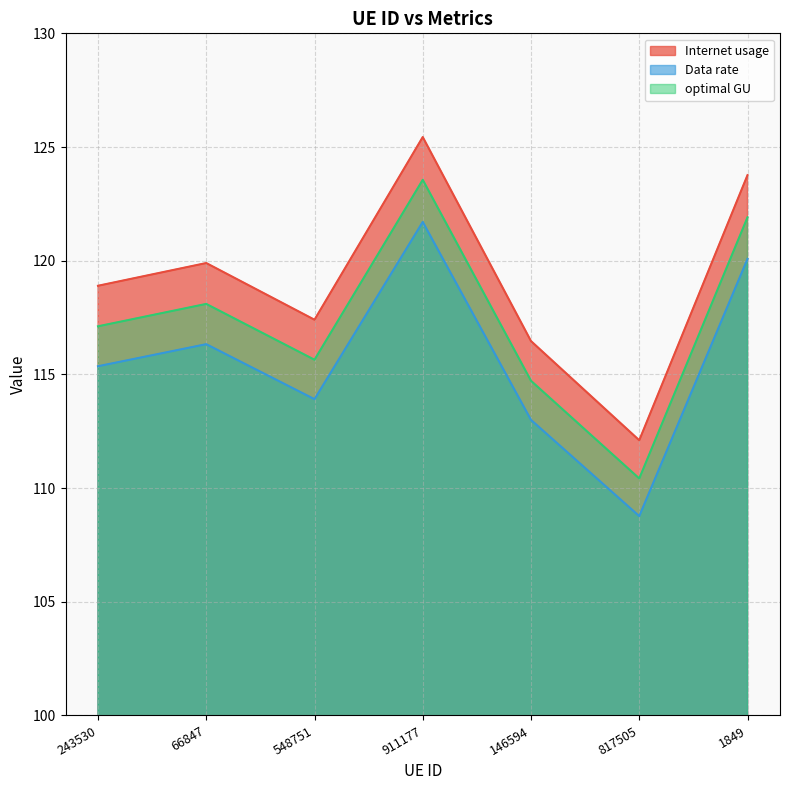

What is the label of the 6th point from the right?

66847